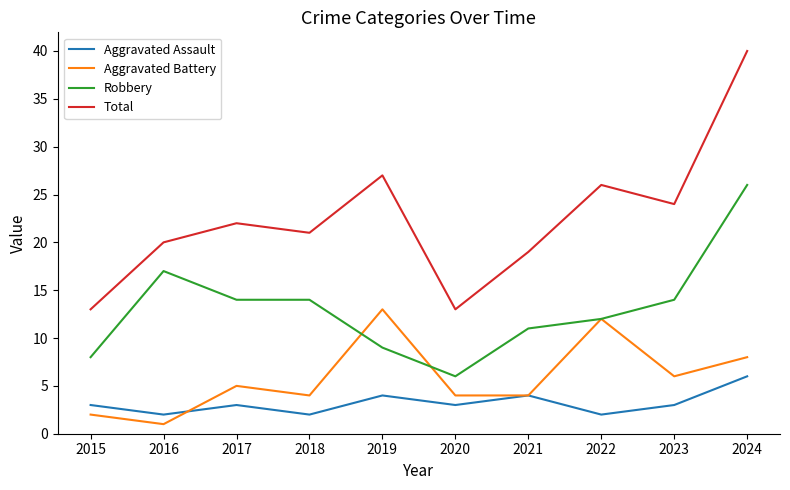

What is the sum of the Robbery values at 2024 and 2016?

43